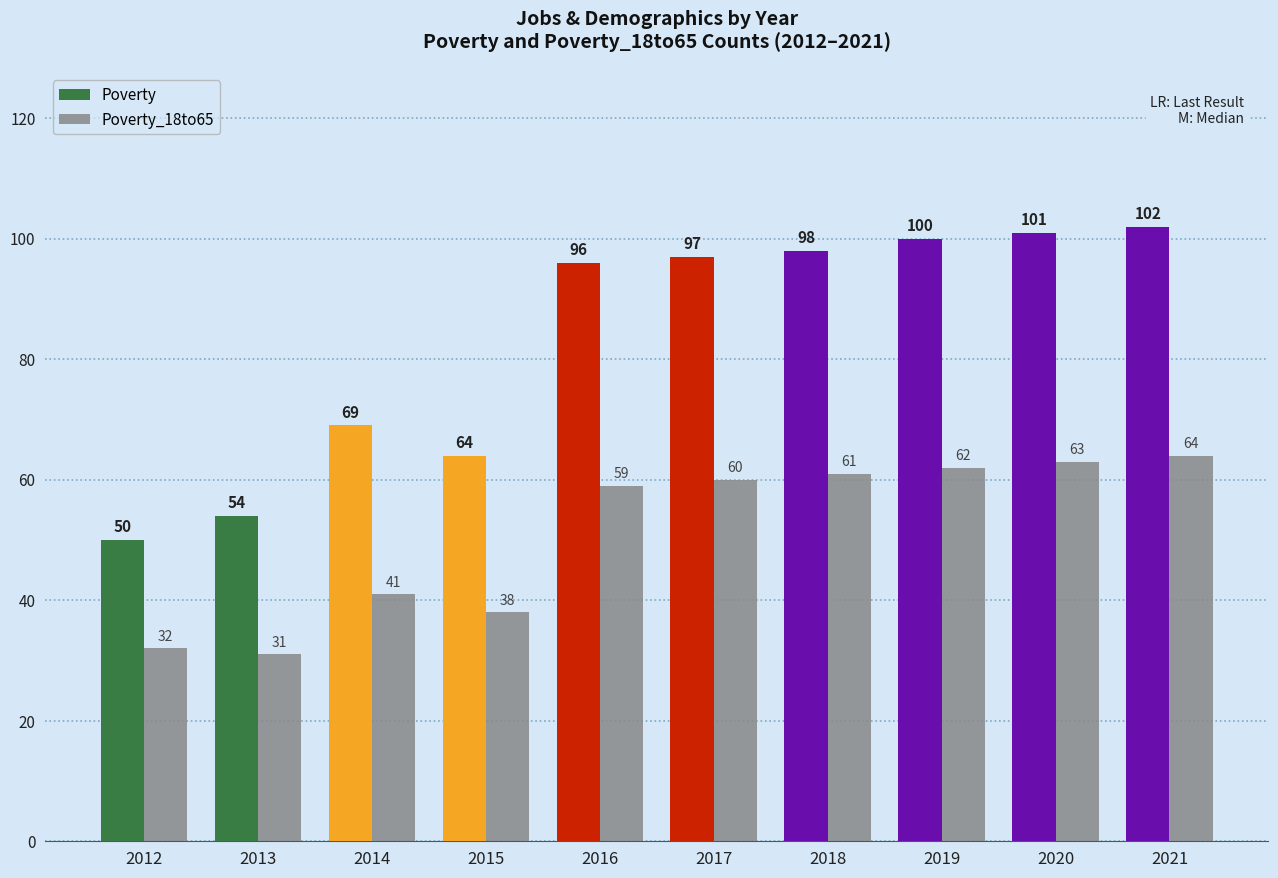

Read the Poverty value at 2015, to the nearest 5.

65